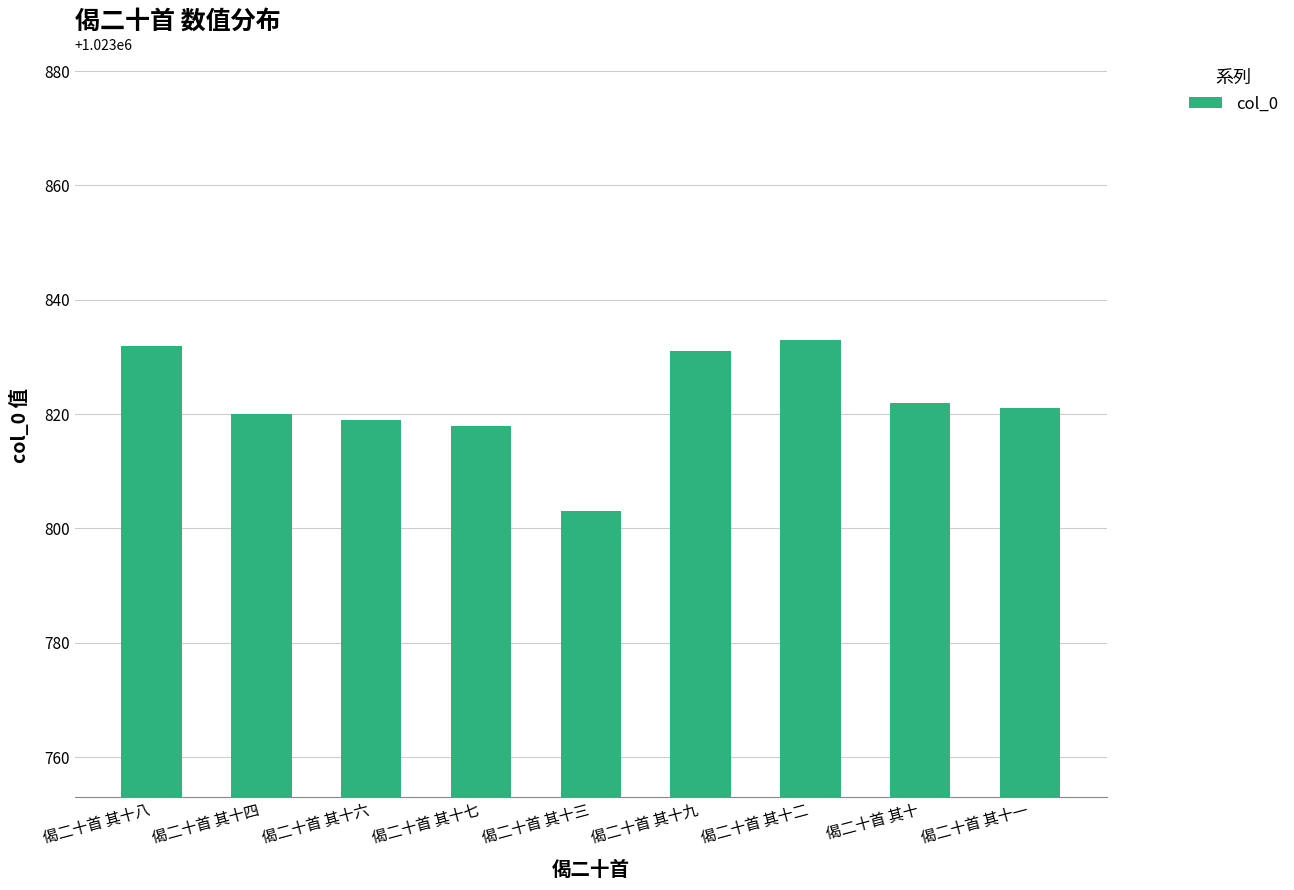

Which category has the lowest value across all series?

偈二十首 其十三